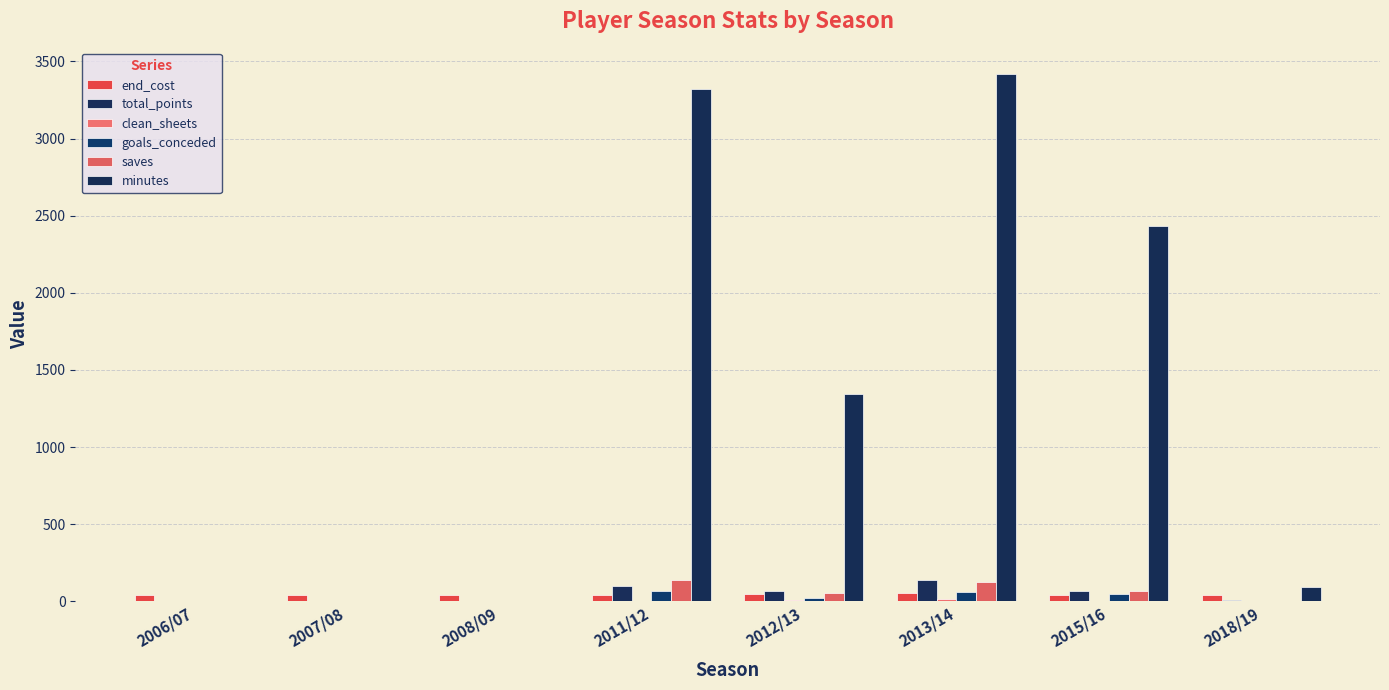

Rank the series at 2015/16 from lowest to highest value.

clean_sheets, end_cost, goals_conceded, total_points, saves, minutes